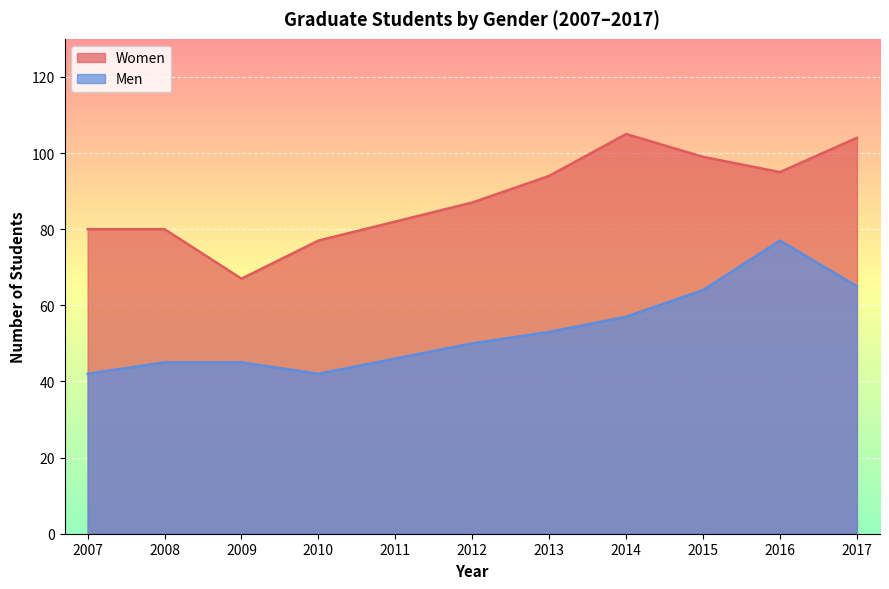

How many lines are shown in the chart?

2